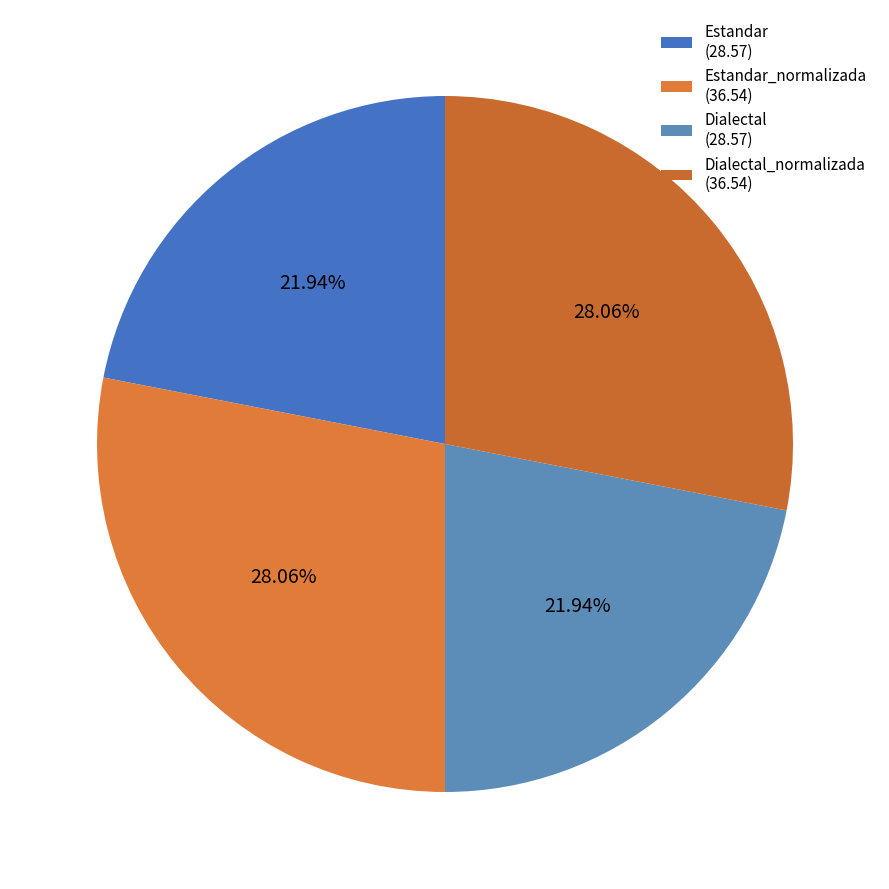

What is the smallest slice in the pie chart?

Estandar